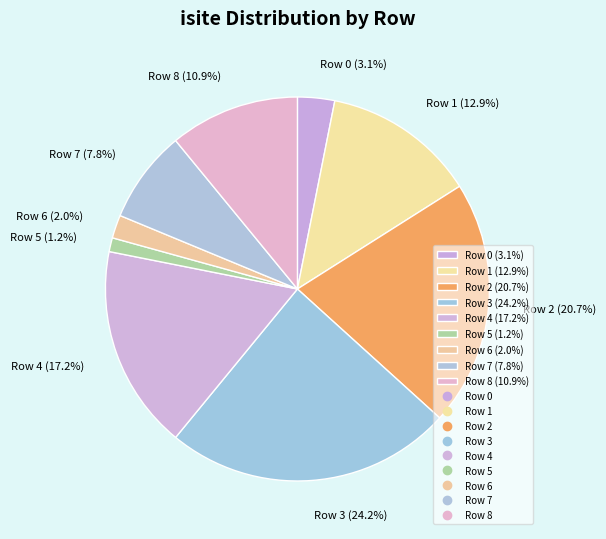

Is Row 2 the majority of the pie?

No